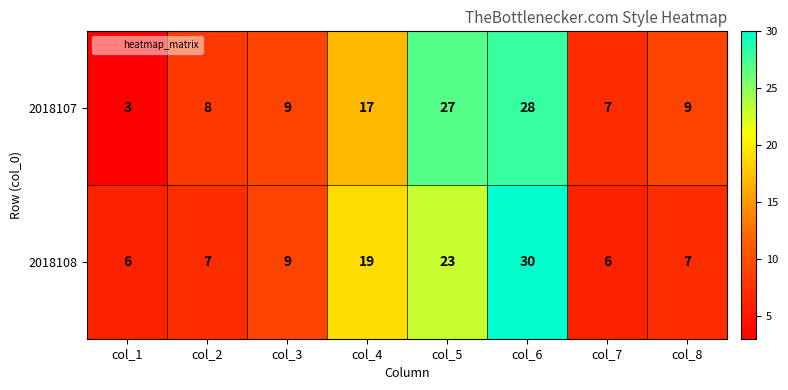

What is the total value across all series at col_7?

13